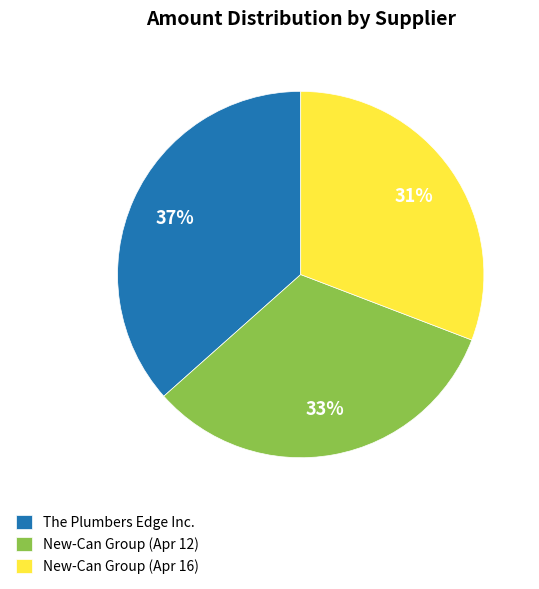

Approximately how many times larger is the value at The Plumbers Edge Inc. compared to New-Can Group (Apr 12)?

1.1